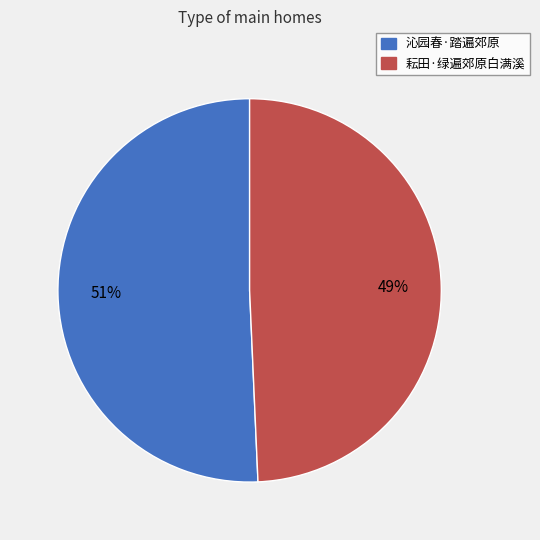

Rank the categories by value from highest to lowest.

沁园春·踏遍郊原, 耘田·绿遍郊原白满溪